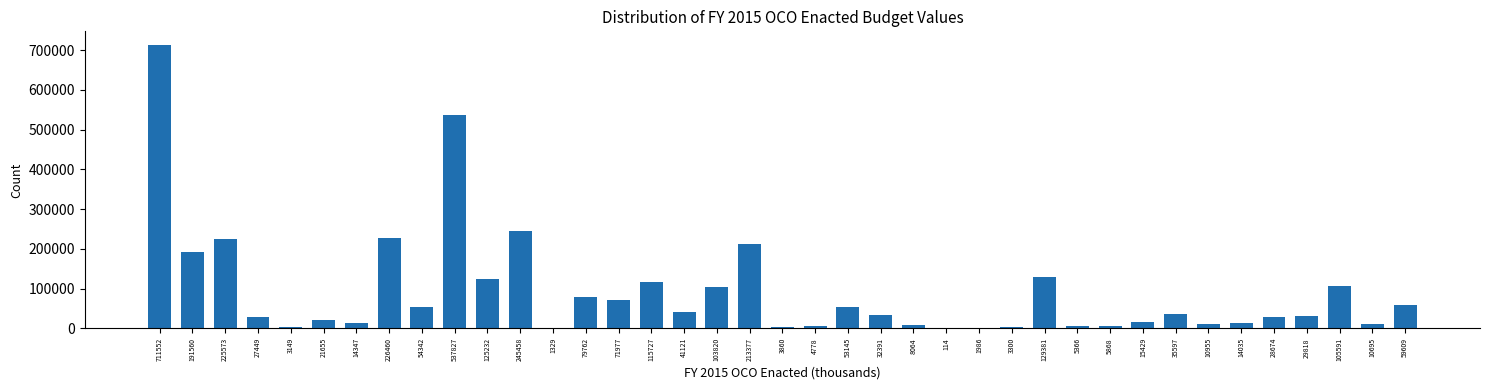

Which label corresponds to the largest value in the chart?

711552